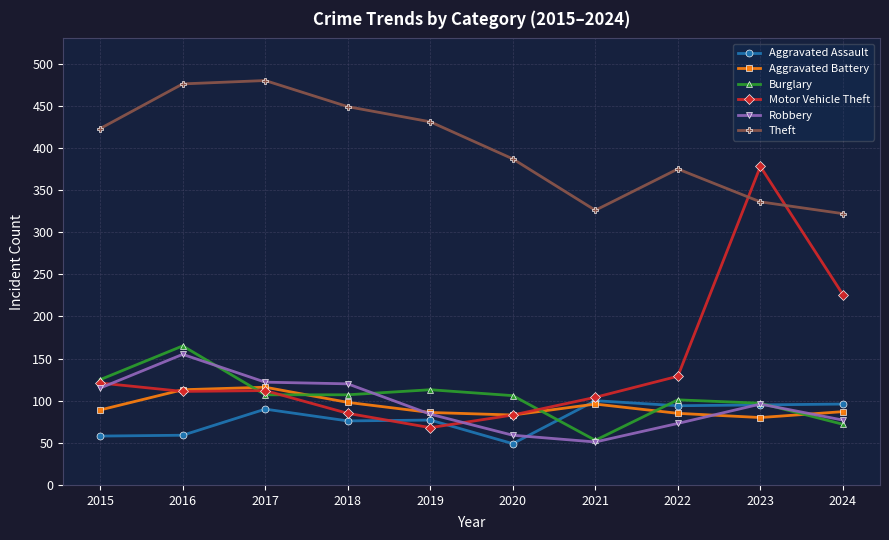

Which series has the largest range (max minus min)?

Motor Vehicle Theft